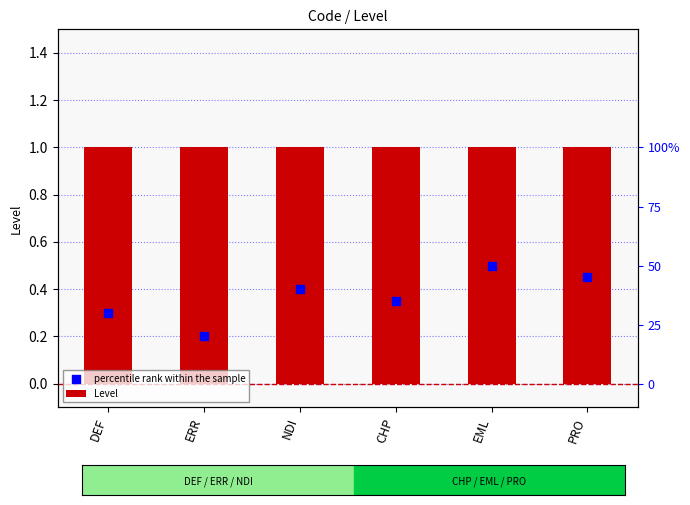

Which series reaches the maximum Y coordinate?

Level